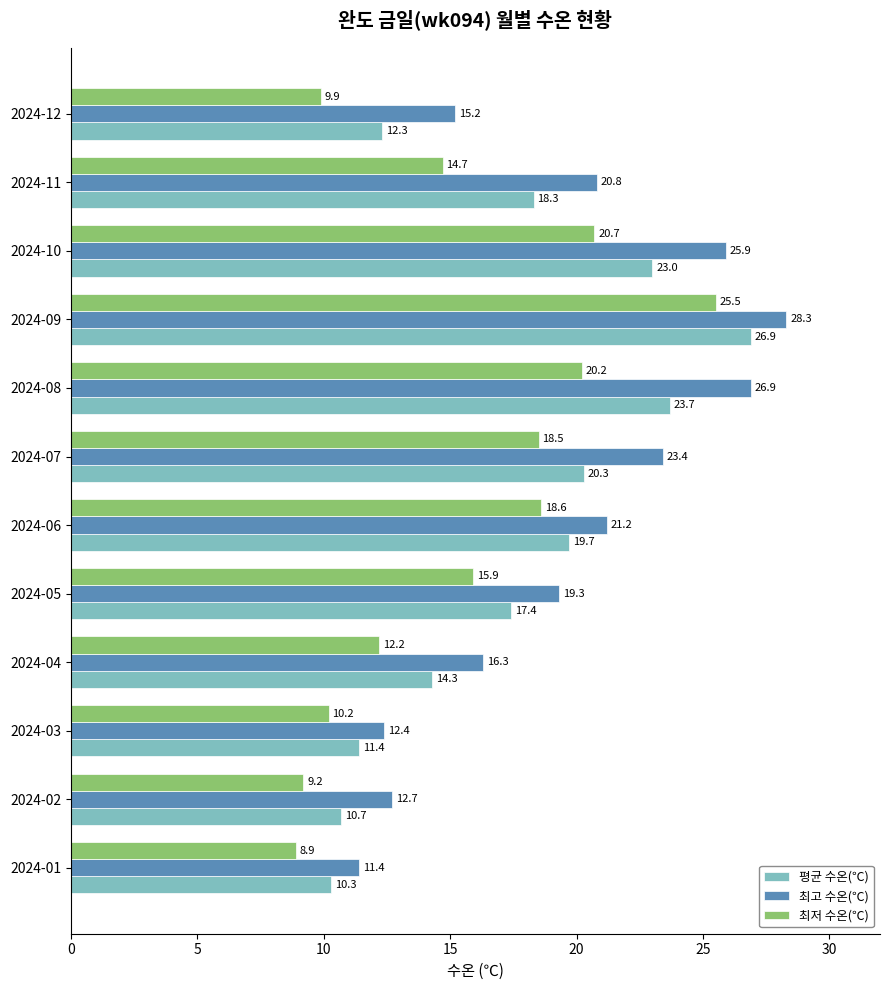

What is the spread (max minus min) of values at 2024-09?

2.8